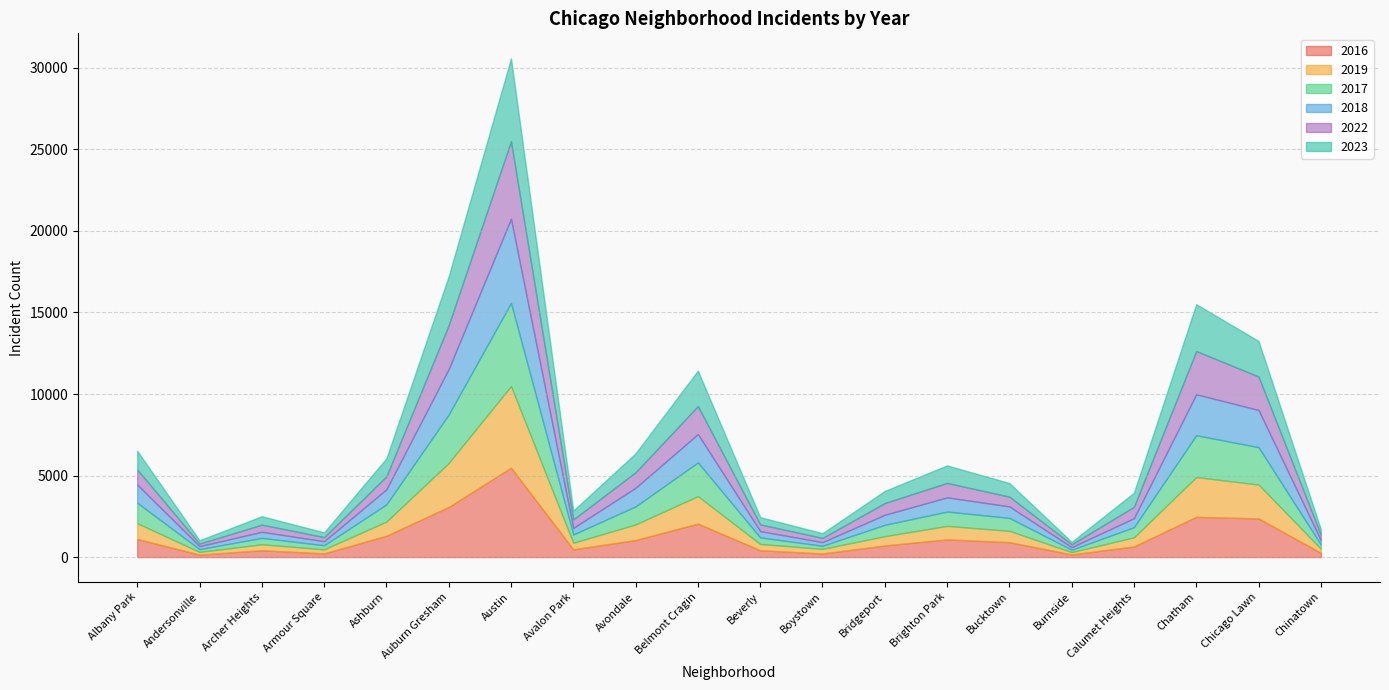

The 2018 series shows 1117 at Albany Park. True or false?

True